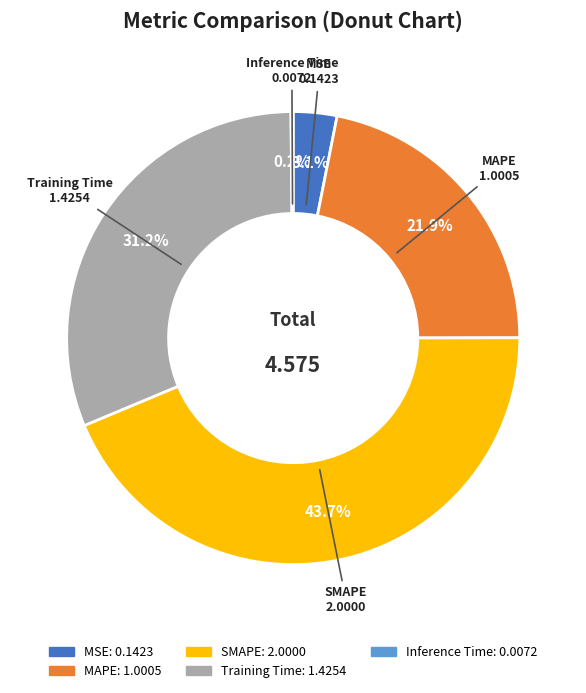

Is there a majority slice in this chart?

No